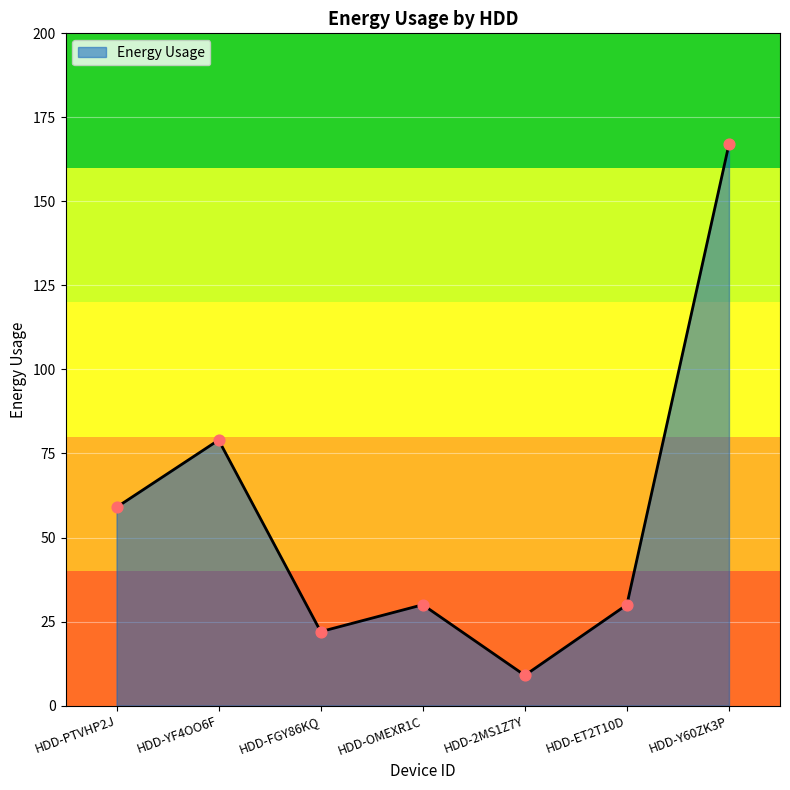

Between HDD-OMEXR1C and HDD-Y60ZK3P, which is larger?

HDD-Y60ZK3P